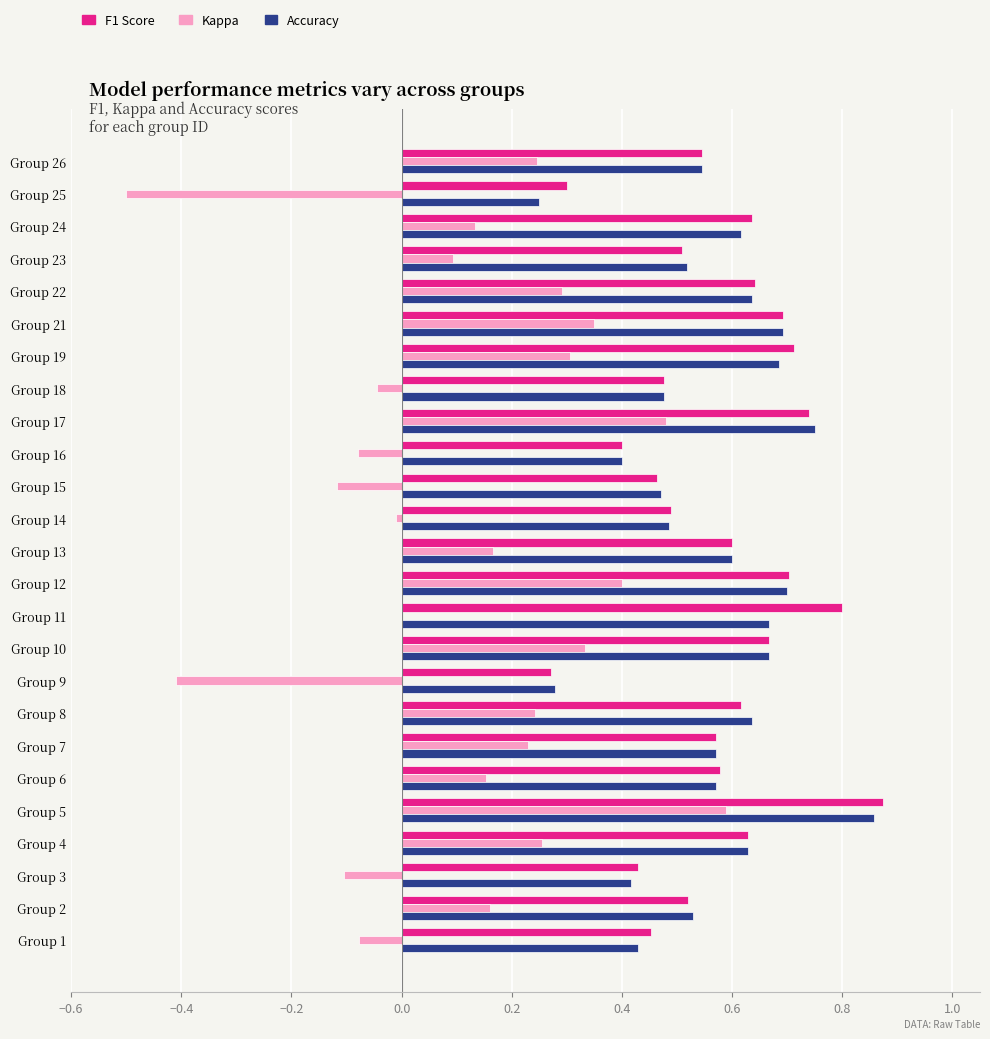

At which category is the sum across all series the highest?

Group 5